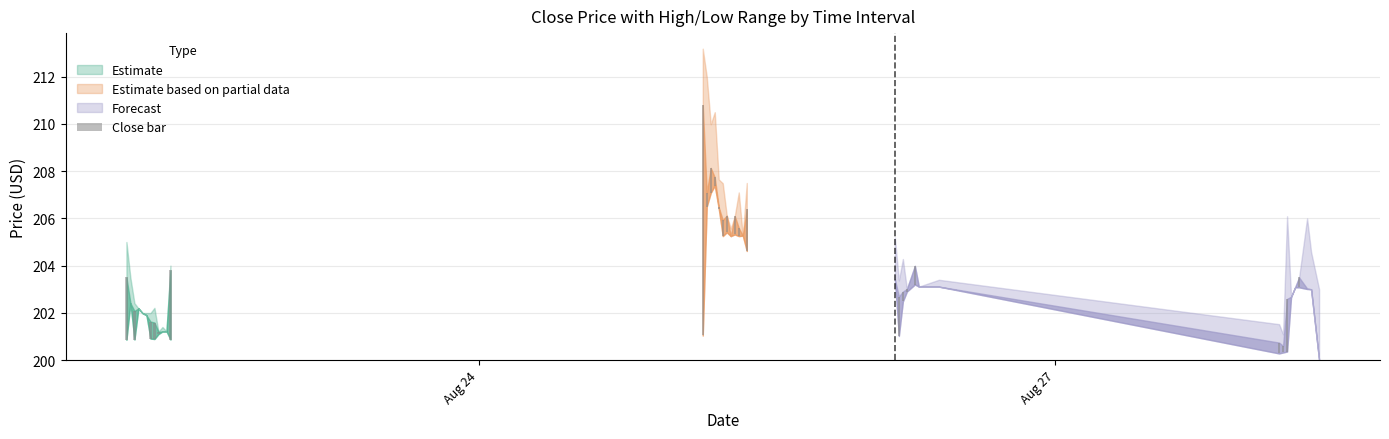

How many bars are there in each group?

3